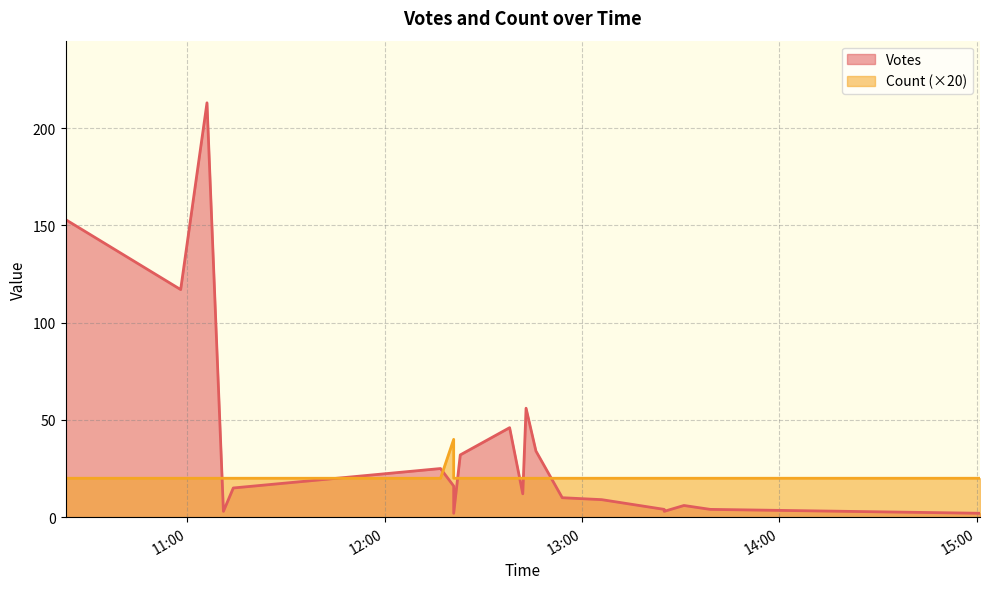

What is the label of the 18th point from the left?

2019-10-09 13:39